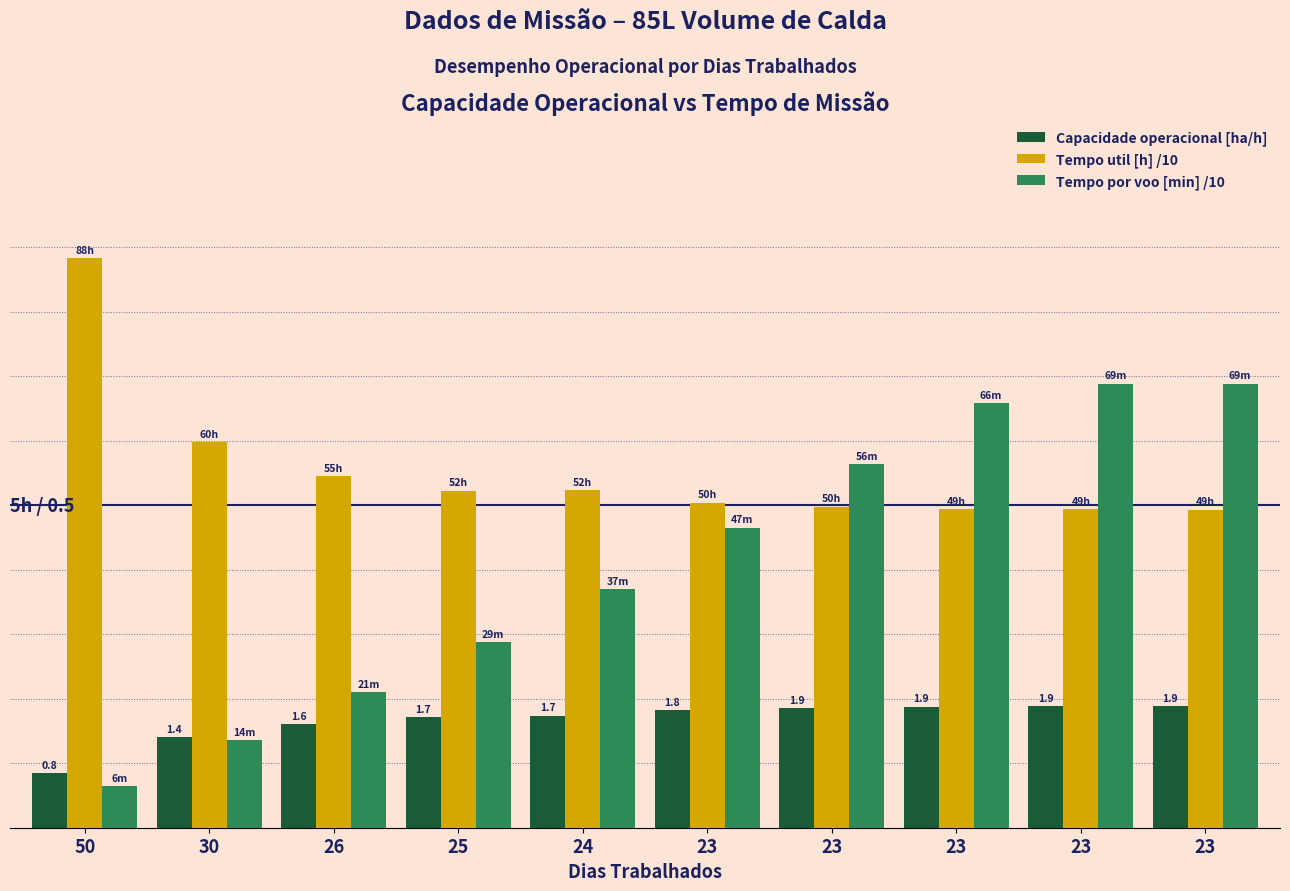

What is the average value of the Tempo por voo [min] /10 series?

4.1